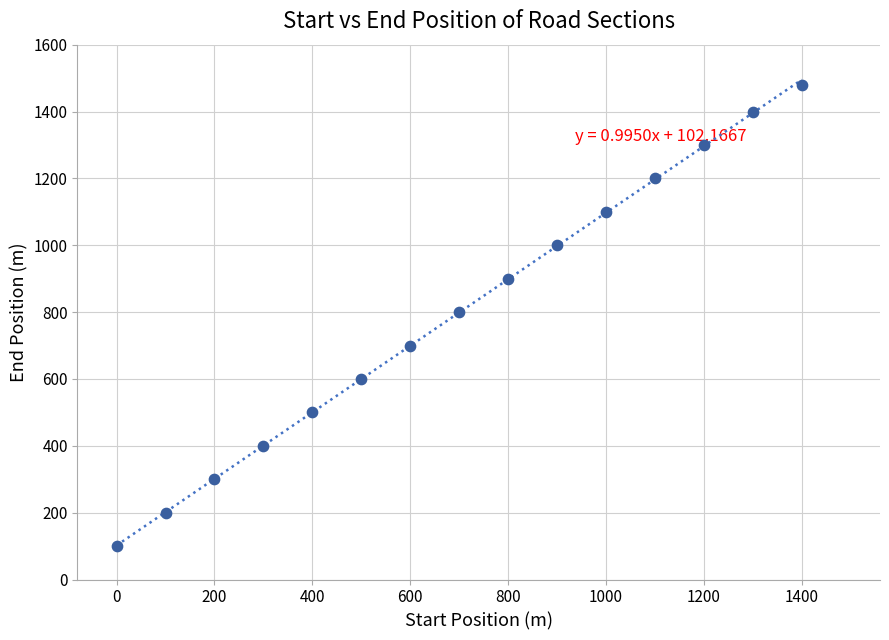

What is the range of Y values (max minus min)?

1380